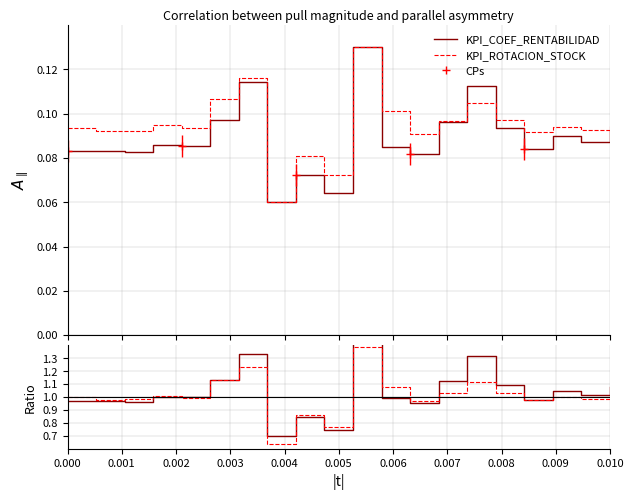

List the series in order of their overall mean, lowest first.

KPI_ROTACION_STOCK, KPI_COEF_RENTABILIDAD